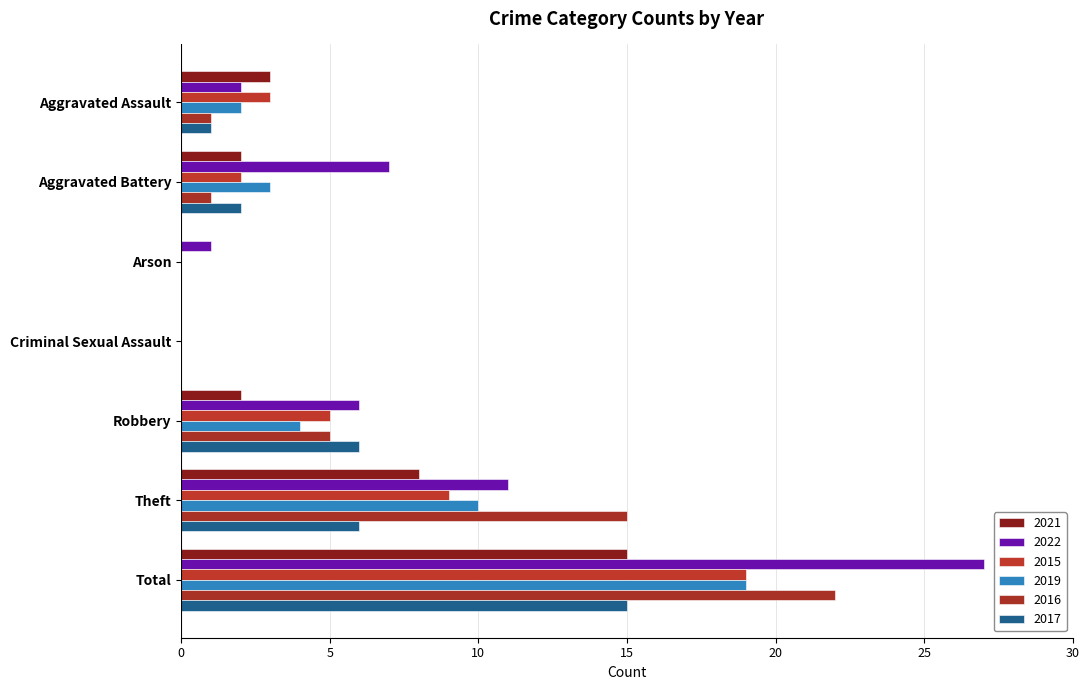

Which series has the largest range (max minus min)?

2022